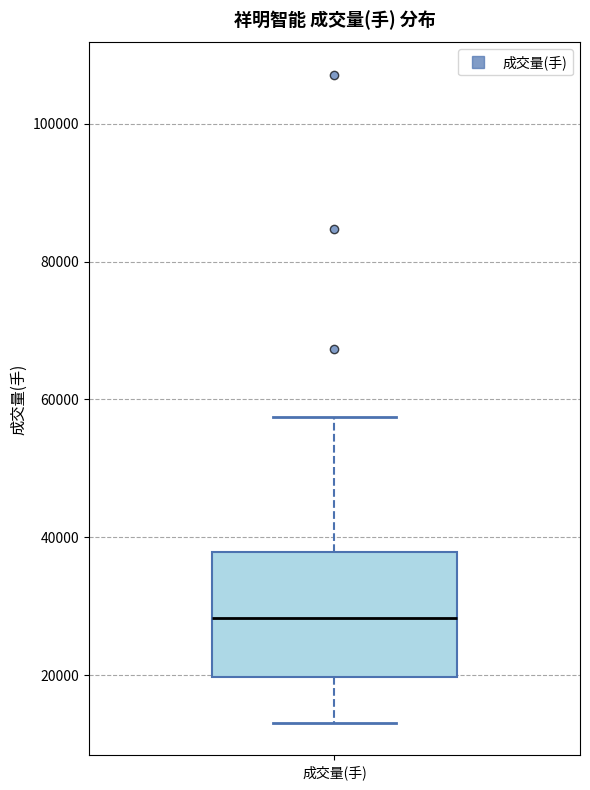

Read this box plot against the y-axis: the position of the median line, the range covered by the box, and the ends of both whiskers. The values are not printed on the chart, so give them approximately, as read against the axis.

median 28000, box 20000 to 38000, whiskers 14000 to 58000